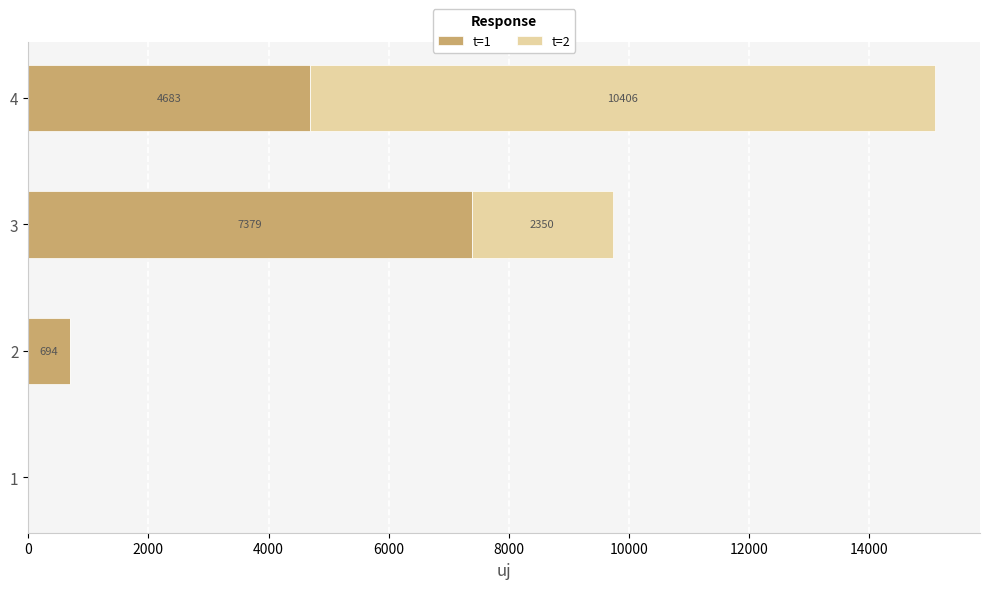

At which label is t=1 closest to 3689?

4